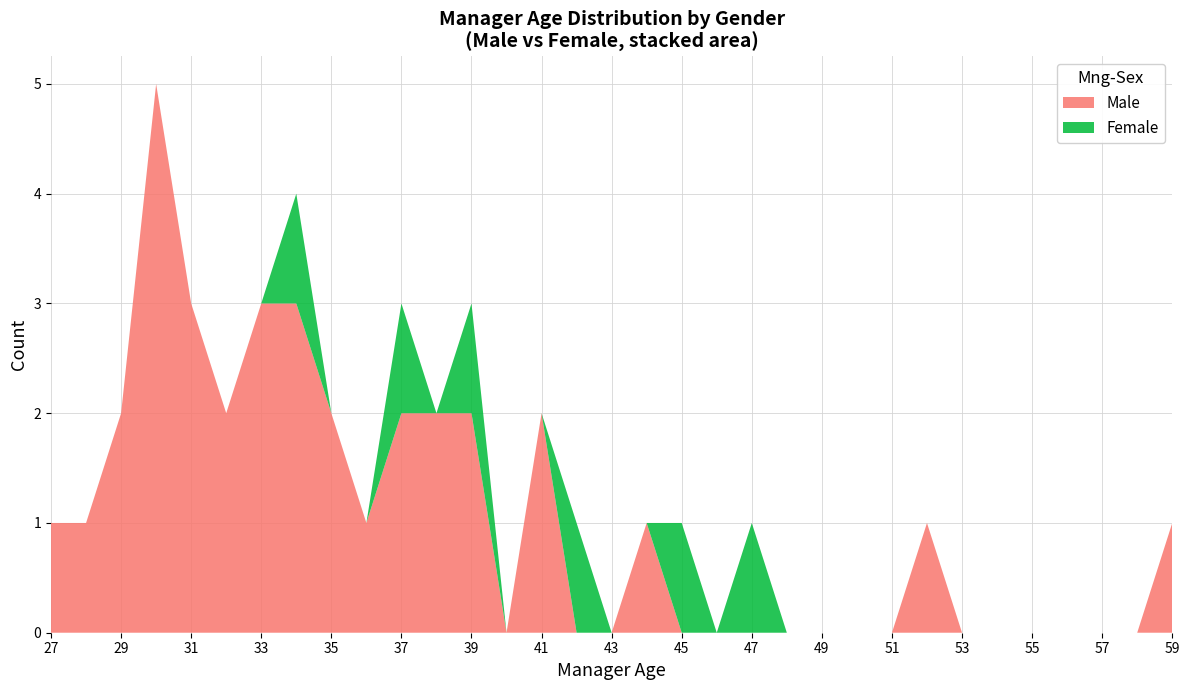

The Male series shows 3 at 29. True or false?

False